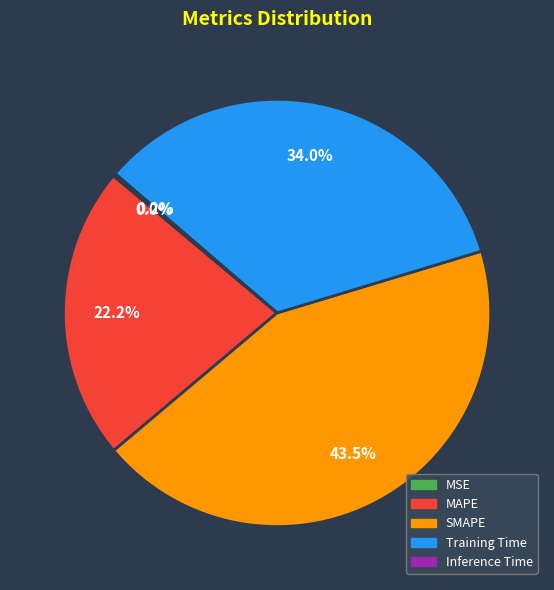

To the nearest percent, what is the difference between the largest and smallest slice percentages?

44%